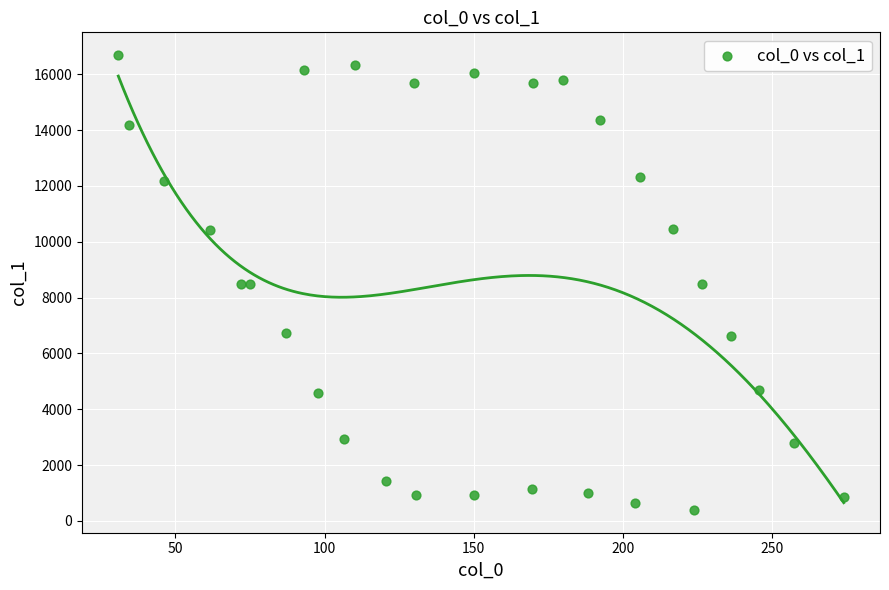

What is the range of X values (max minus min)?

243.3